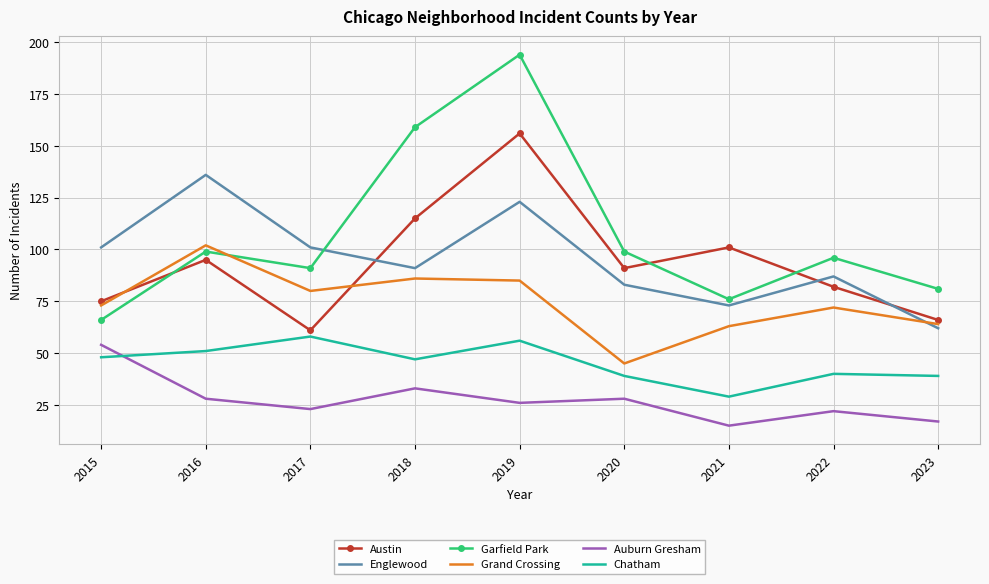

What value does the Chatham series have at 2020?

39